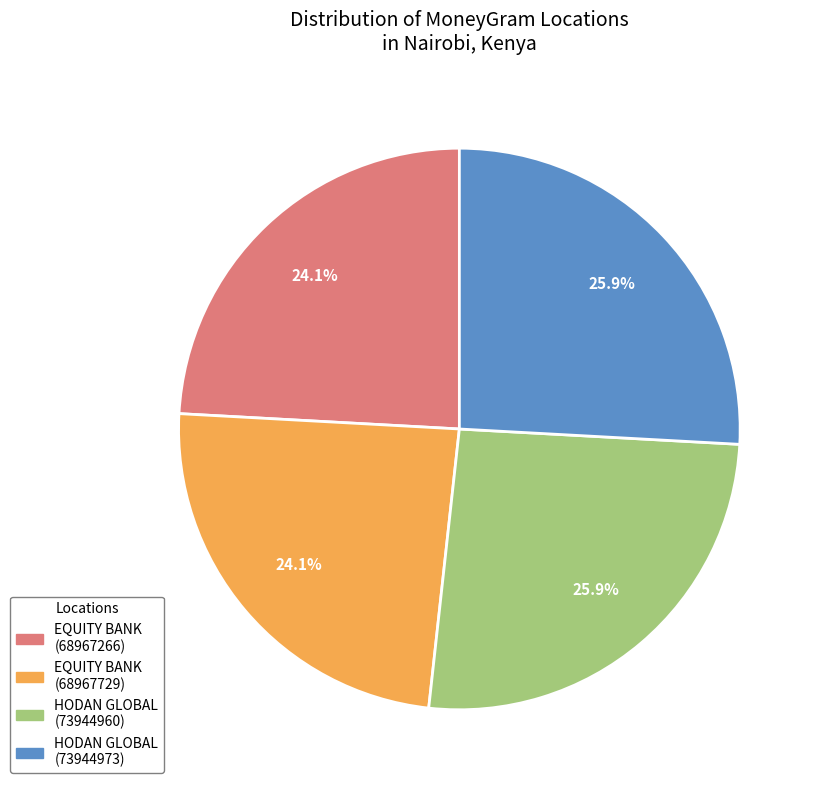

Does any single category account for the majority?

No